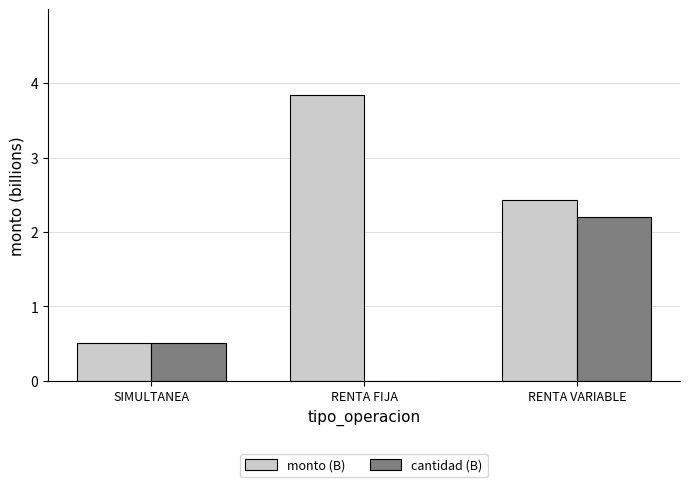

The monto (B) series shows 5.6 at RENTA FIJA. True or false?

False